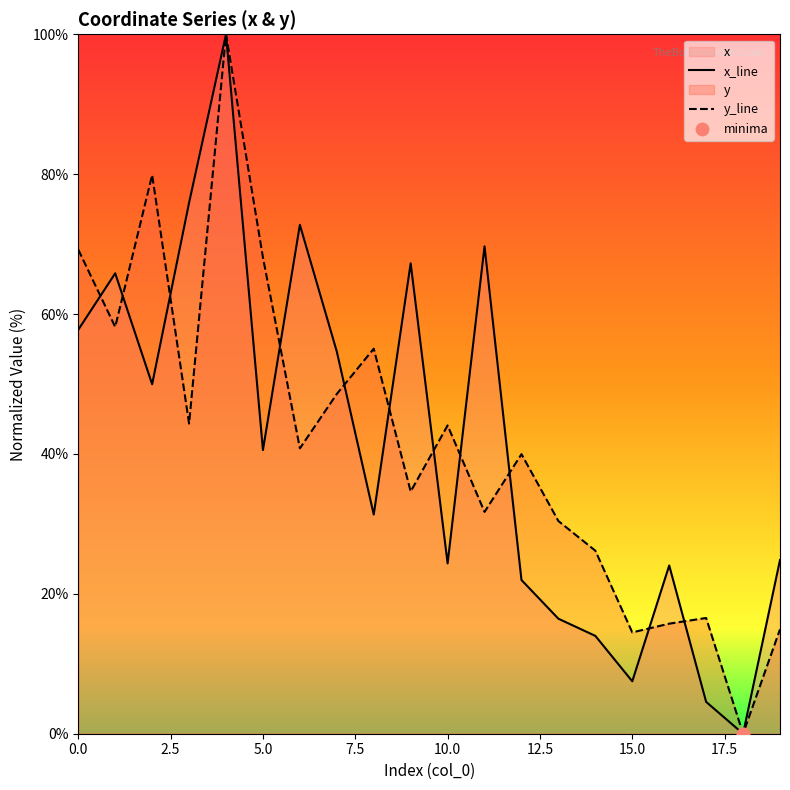

What is the total value across all series at 7?

103.2